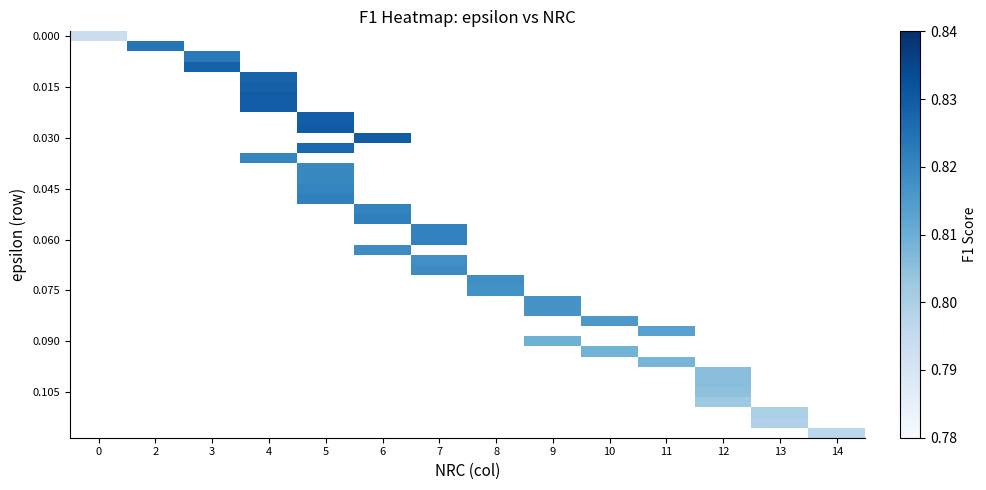

Which has a higher value, 8 or 5?

5